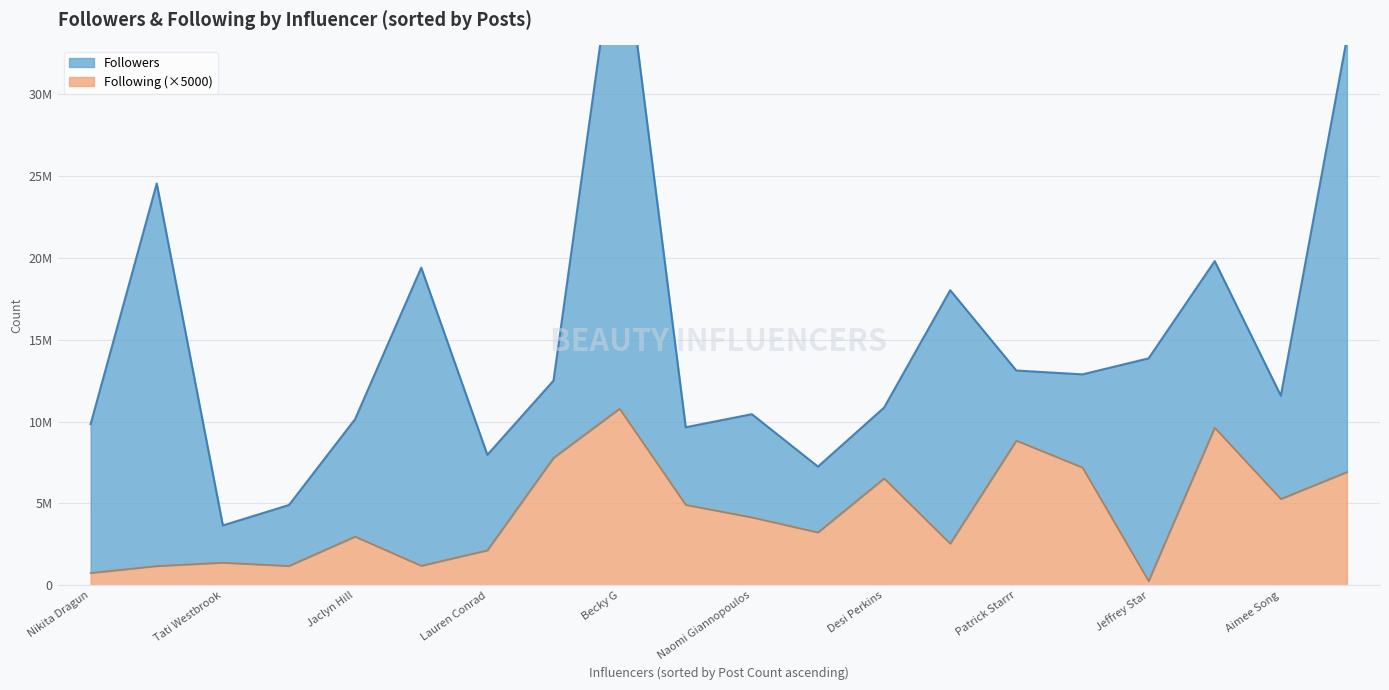

Where is the first local minimum for Following?

James Charles